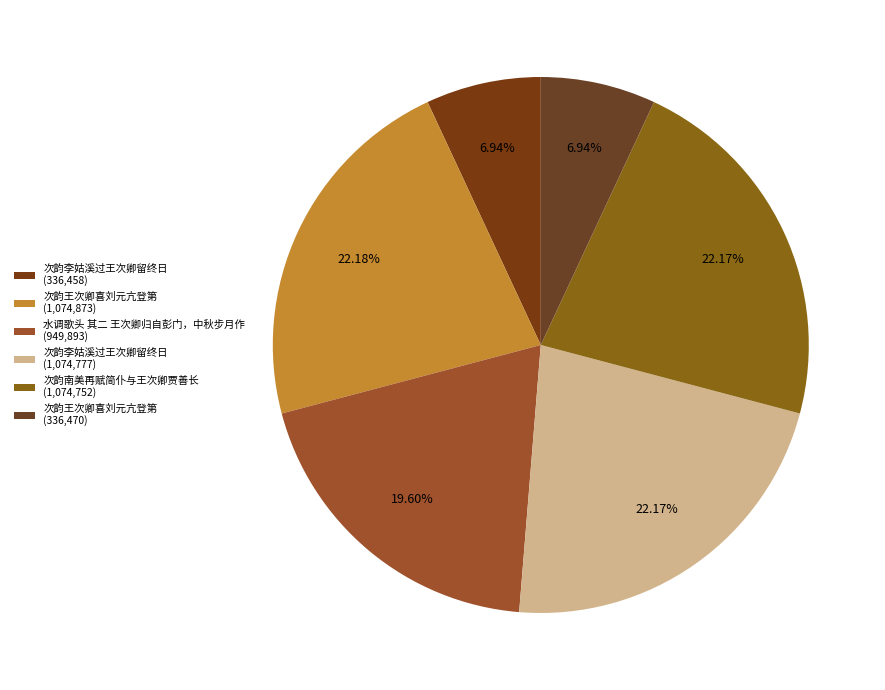

Count the number of slices in the pie.

6